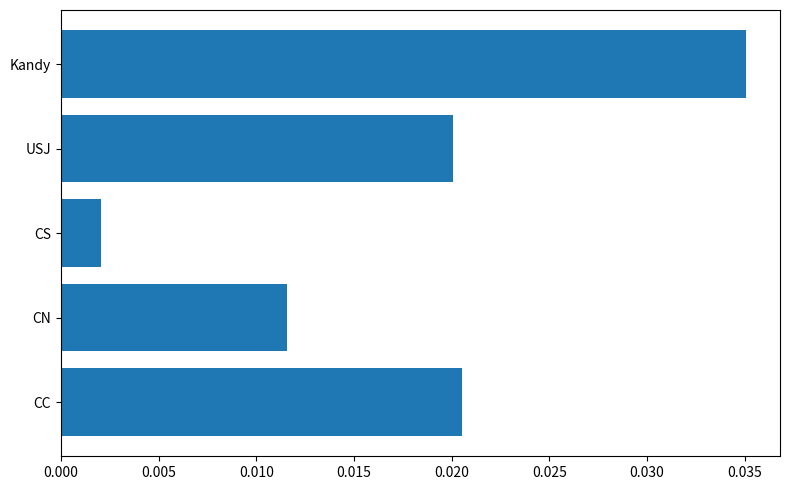

List the labels in order of value, smallest first.

CS, CN, USJ, CC, Kandy